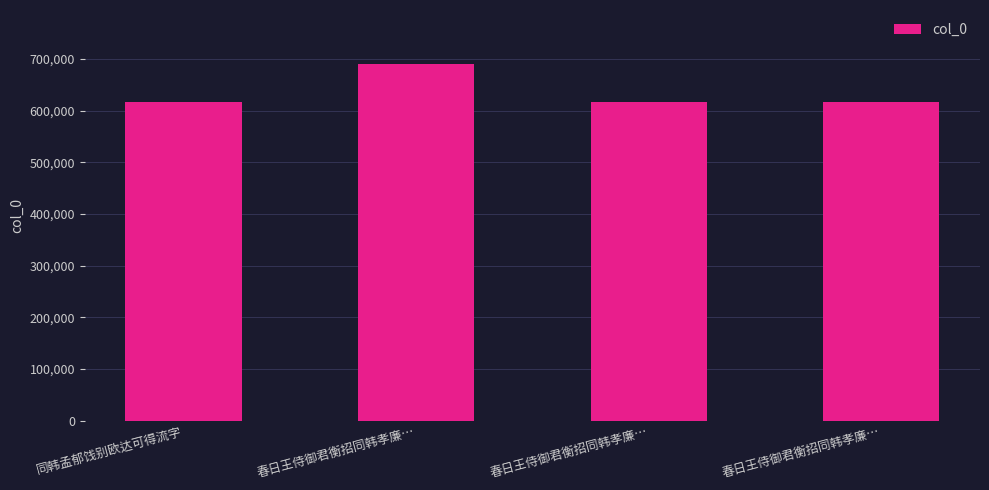

What is the difference between the second highest and minimum values?

221